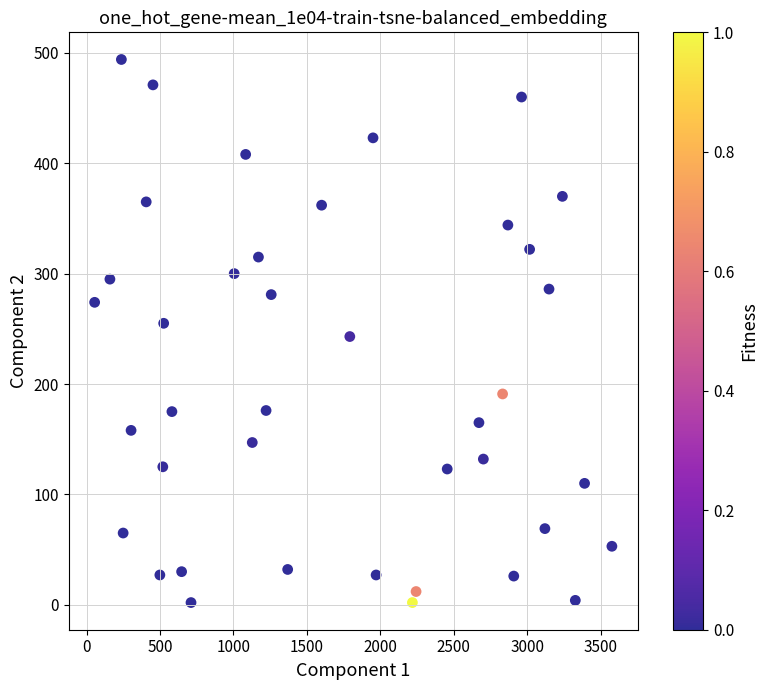

What is the range of Y values (max minus min)?

492